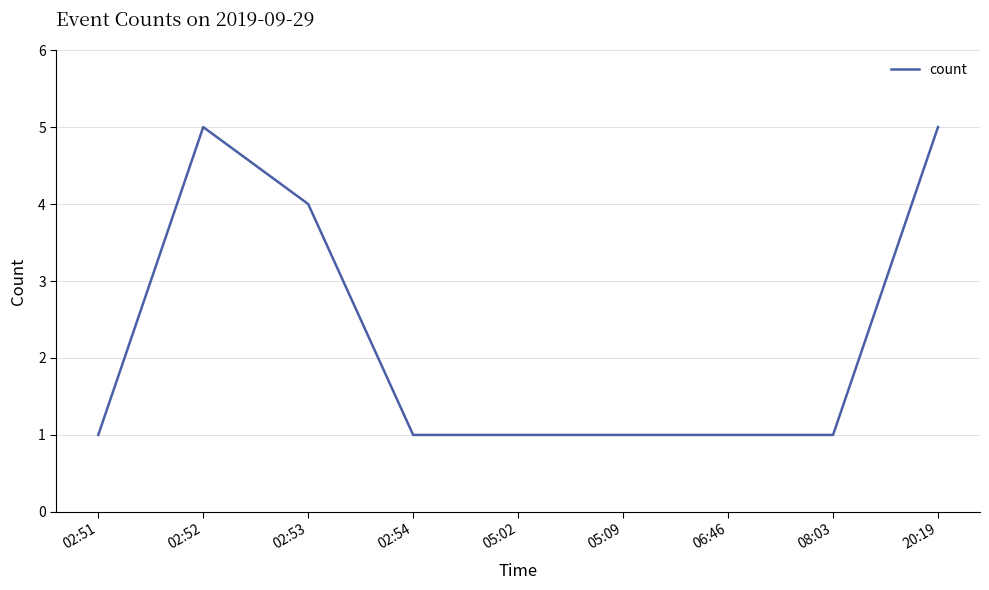

How many lines are shown in the chart?

1